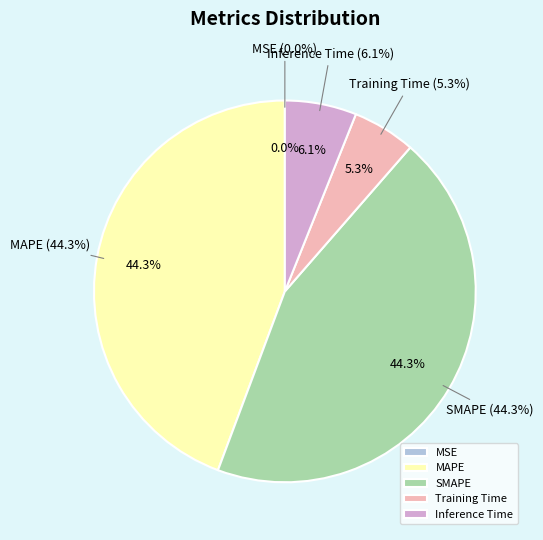

Which has a higher value, MAPE or Training Time?

MAPE